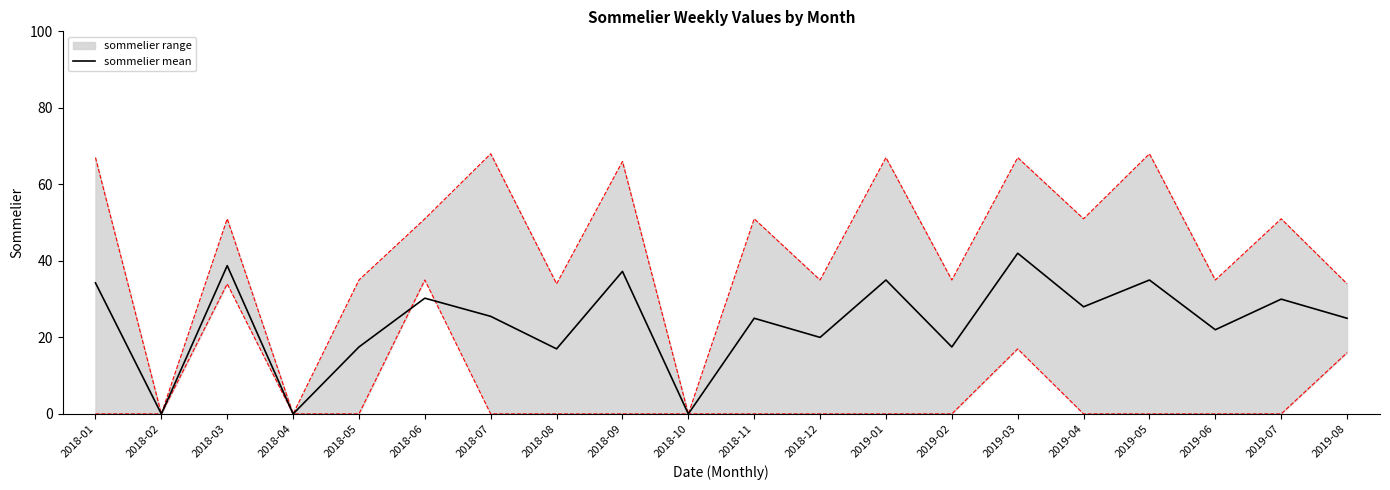

What position from the left is 2018-09?

9